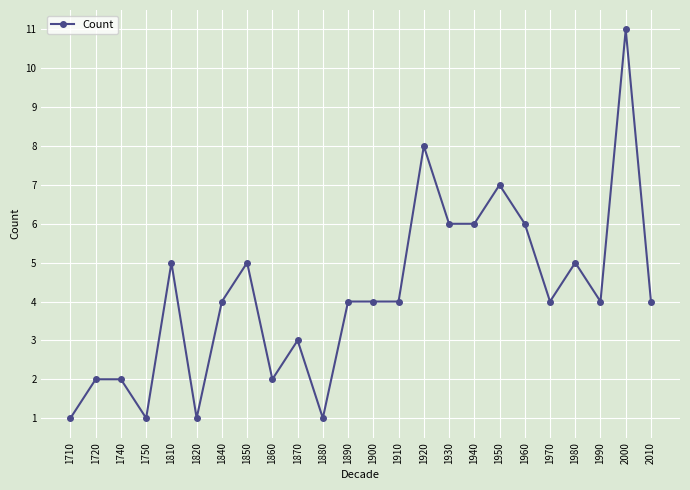

What is the value of the 19th point from the left?

6